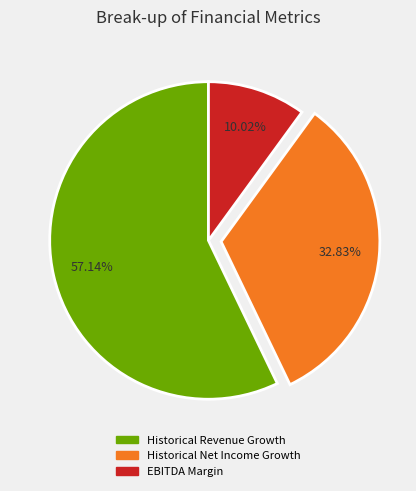

Rank the categories by value from lowest to highest.

EBITDA Margin, Historical Net Income Growth, Historical Revenue Growth